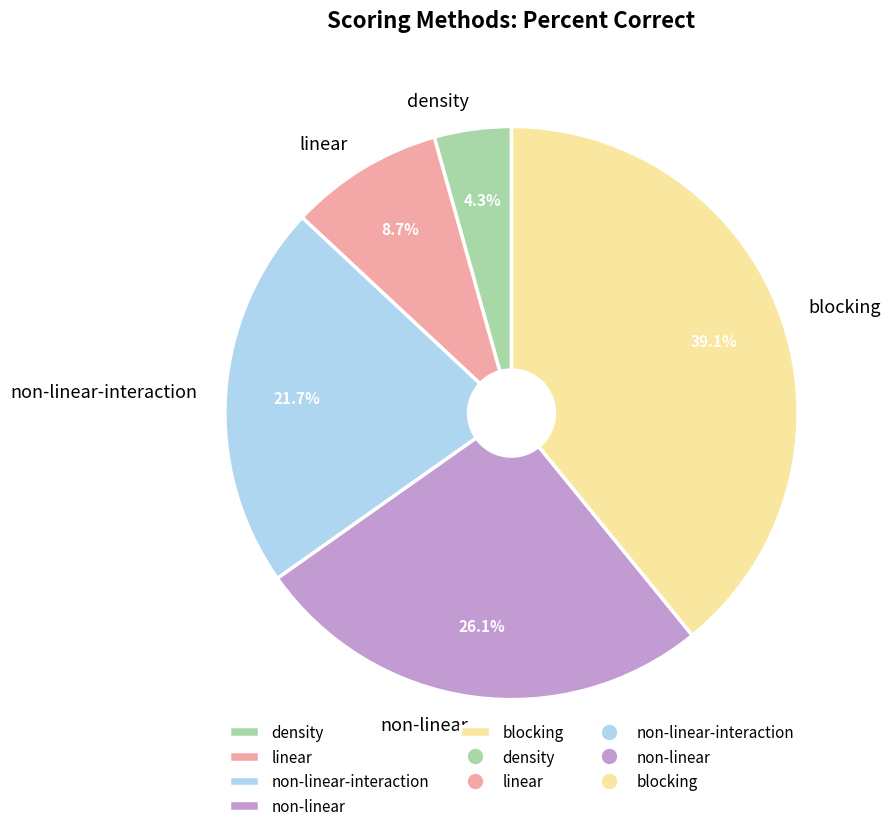

What is the largest slice in the pie chart?

blocking